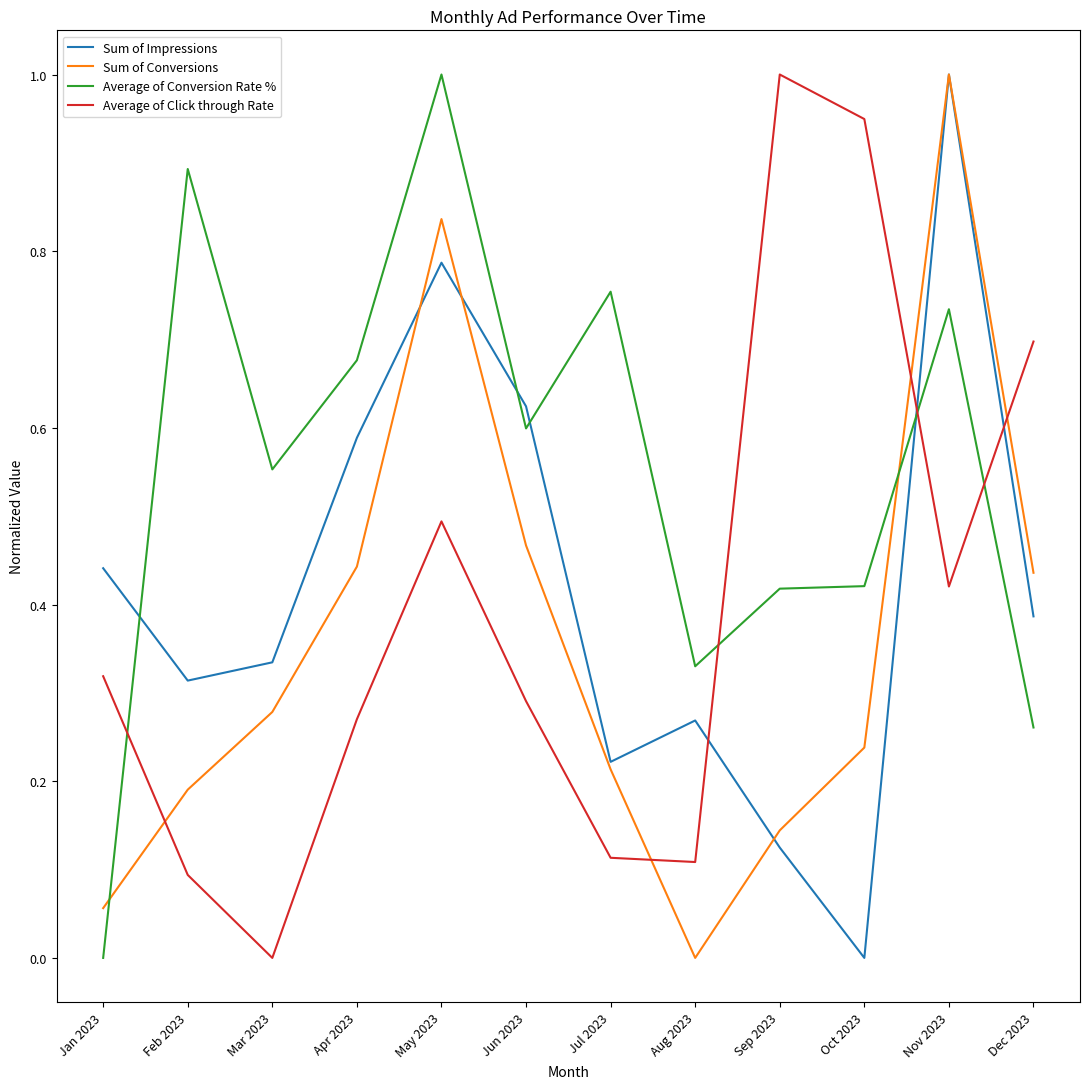

The value of Sum of Impressions at Mar 2023 is 0.2. True or false?

False